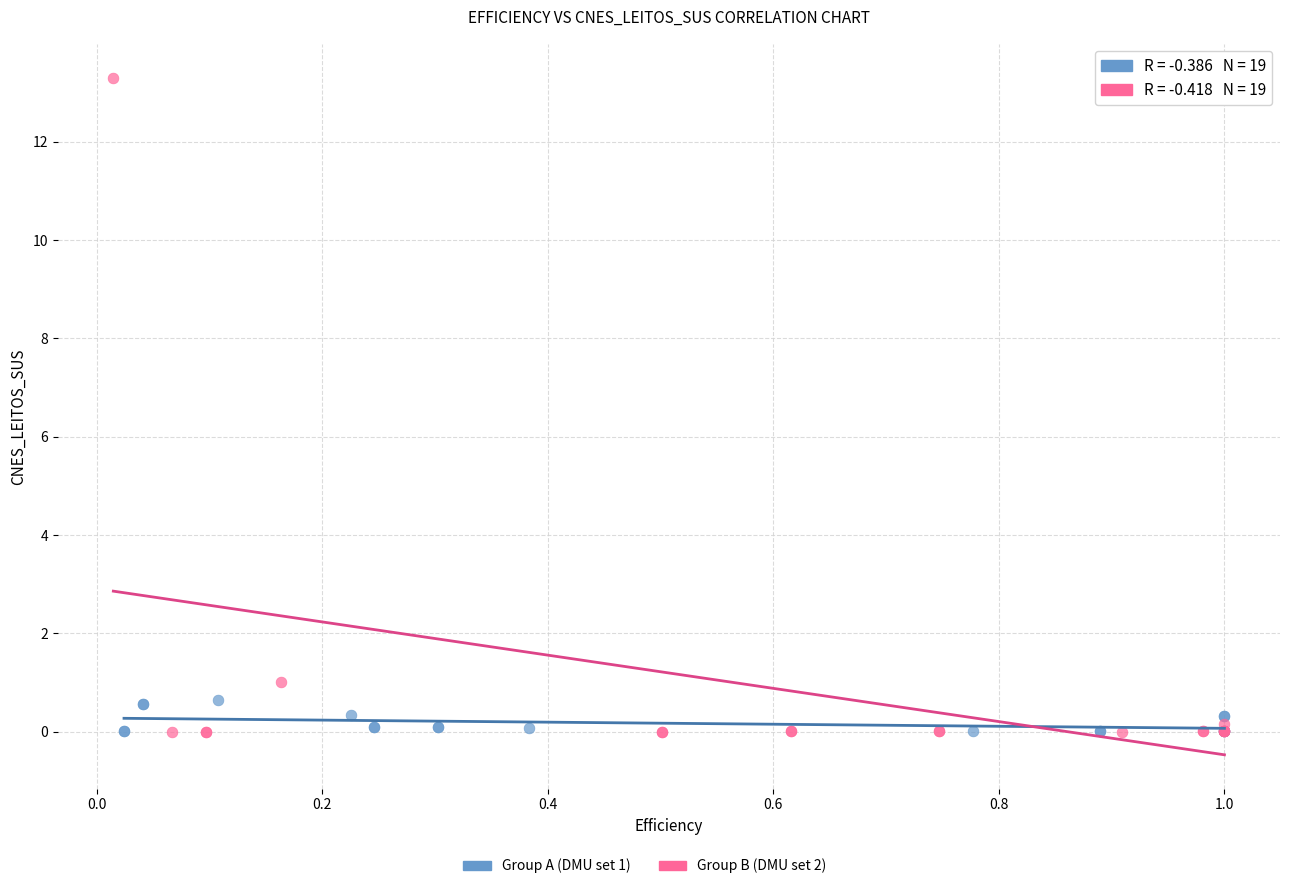

Which series reaches the maximum Y coordinate?

Group B (DMU set 2)